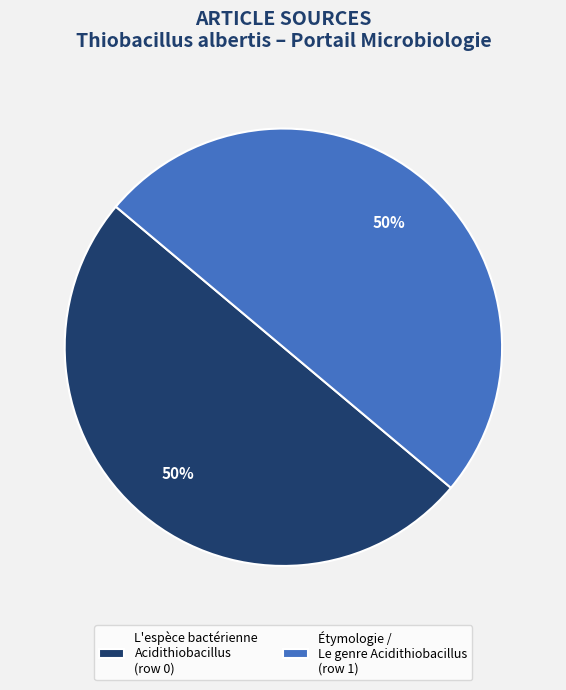

The L'espèce bactérienne Acidithiobacillus (row 0) slice represents 36% of the pie. True or false?

False